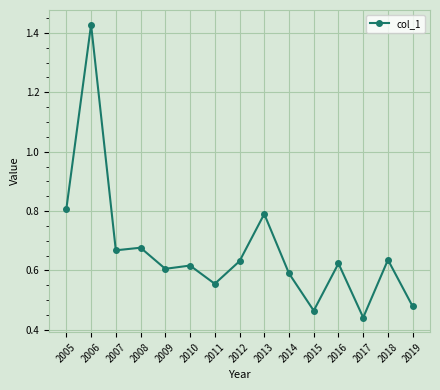

Between 2012 and 2013, which is larger?

2013